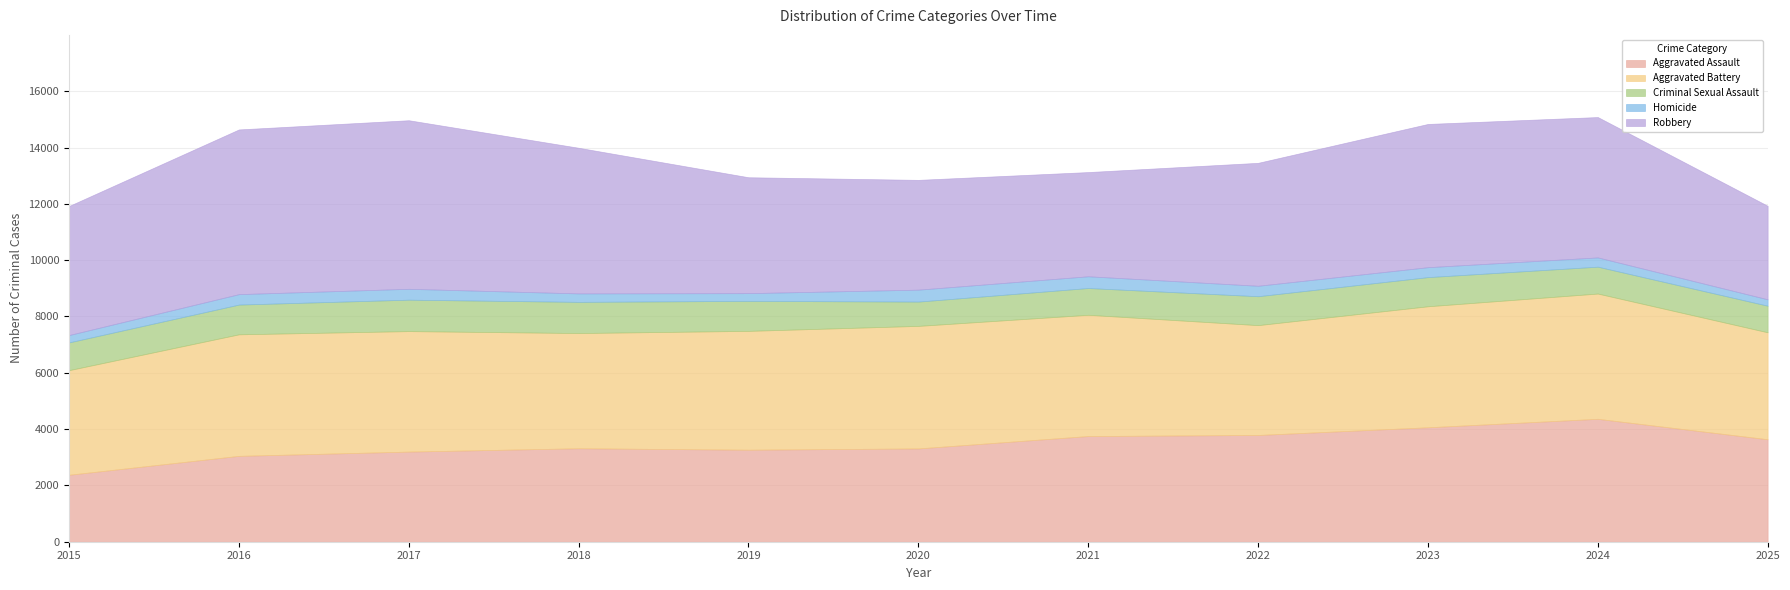

The value of Aggravated Battery at 2017 is 4279. True or false?

True